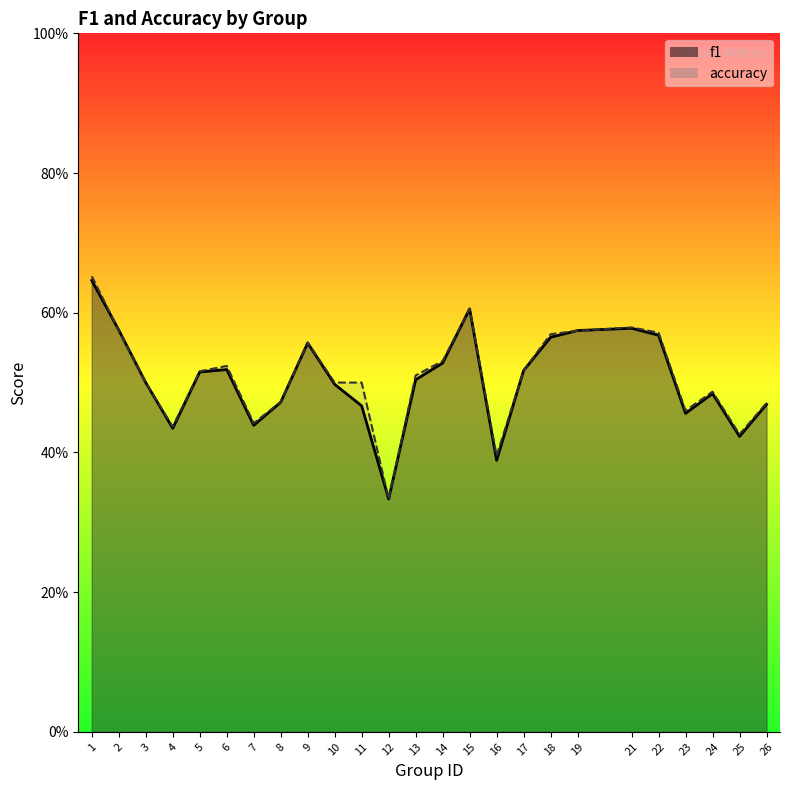

What is the minimum value shown in the chart?

0.3